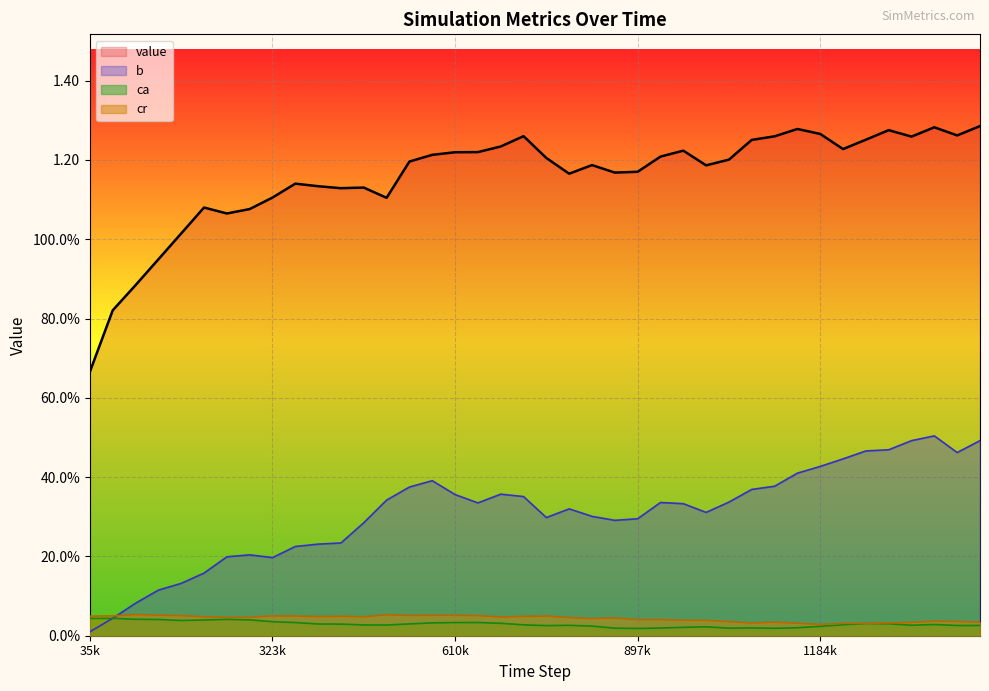

Which series has the largest total across all categories?

value